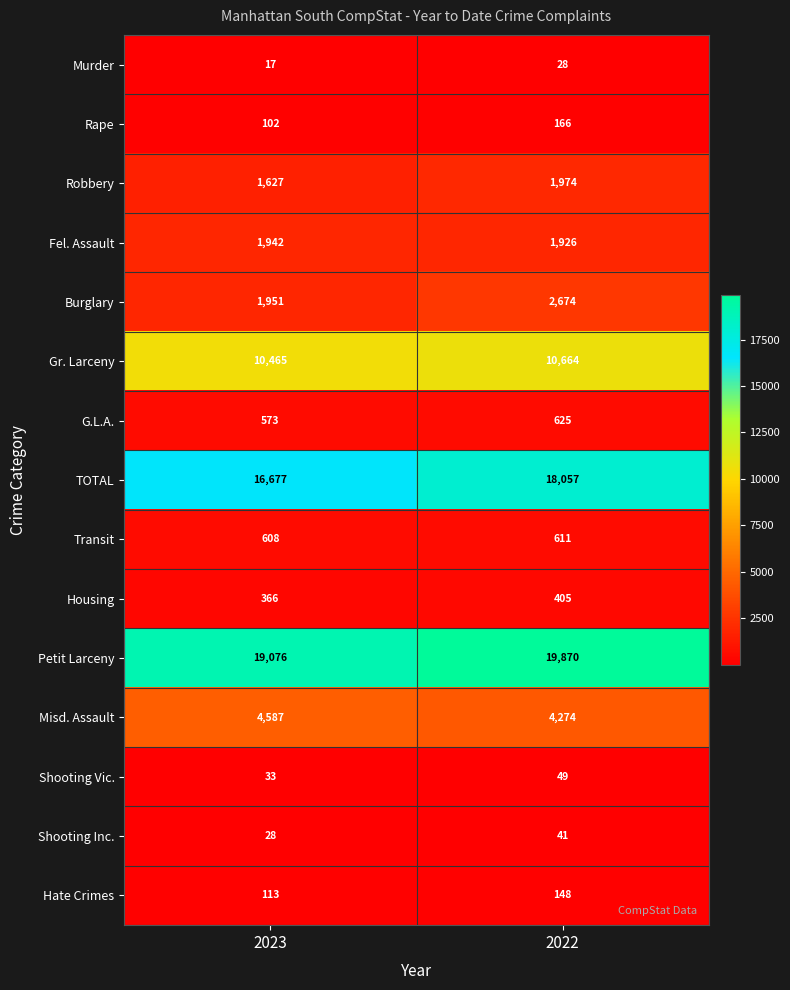

Is it true that Rape equals 167 at 2023?

False